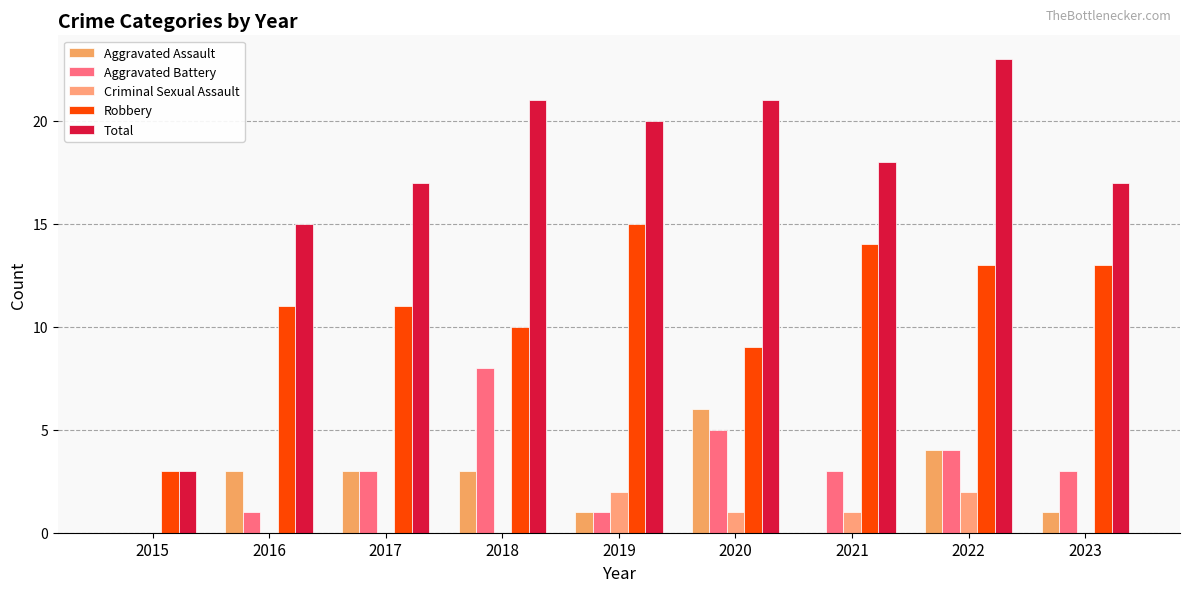

The Robbery series shows 4 at 2015. True or false?

False